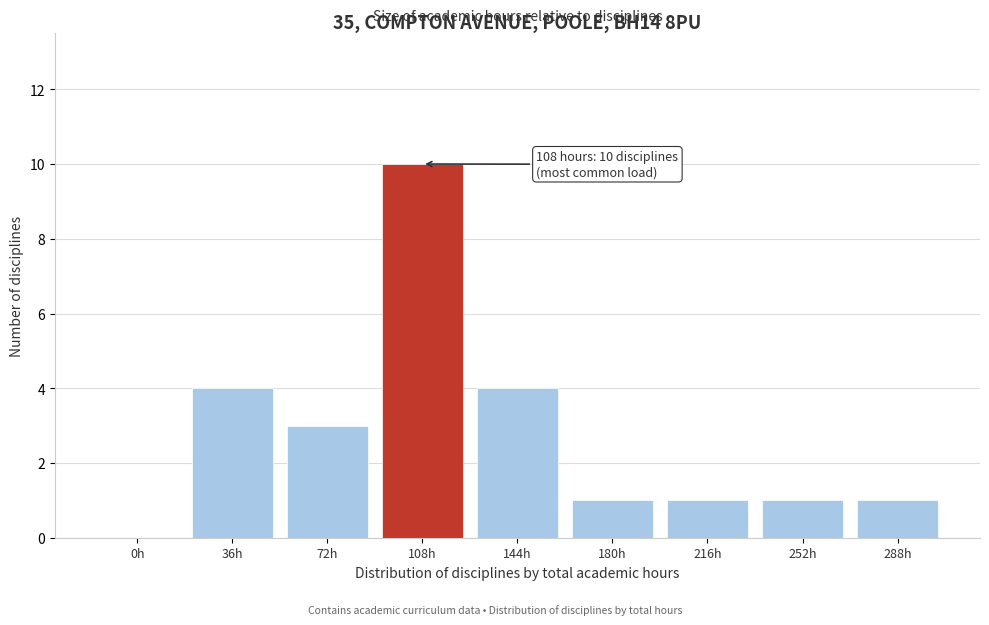

Reading left to right, extract all data points from this chart.

0h=0	36h=4	72h=3	108h=10	144h=4	180h=1	216h=1	252h=1	288h=1